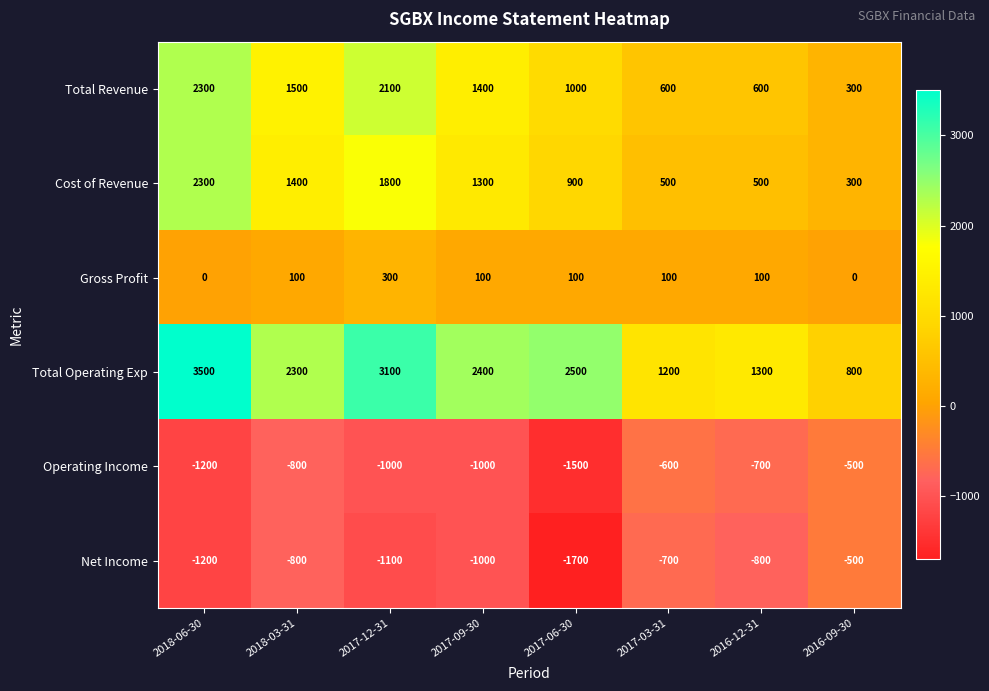

Count the Total Revenue values in the range 600 to 2100.

6